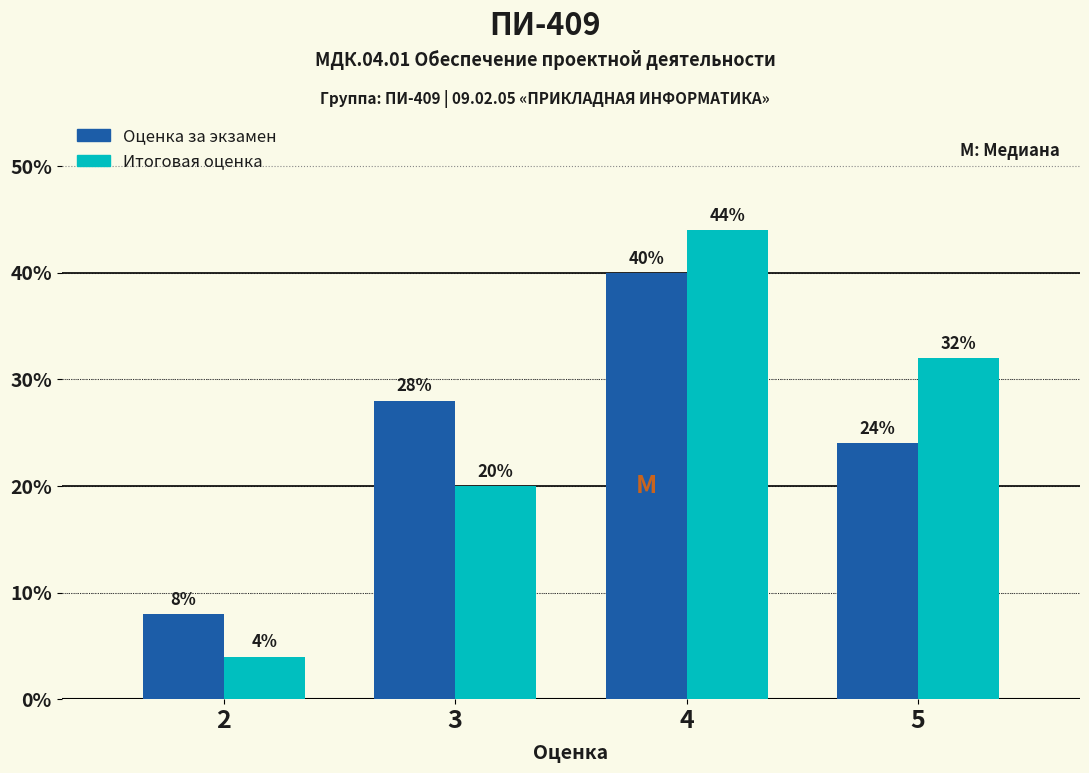

Reading left to right, list all the values displayed in this chart.

Оценка за экзамен: 2=8.0	3=28.0	4=40.0	5=24.0
Итоговая оценка: 2=4.0	3=20.0	4=44.0	5=32.0